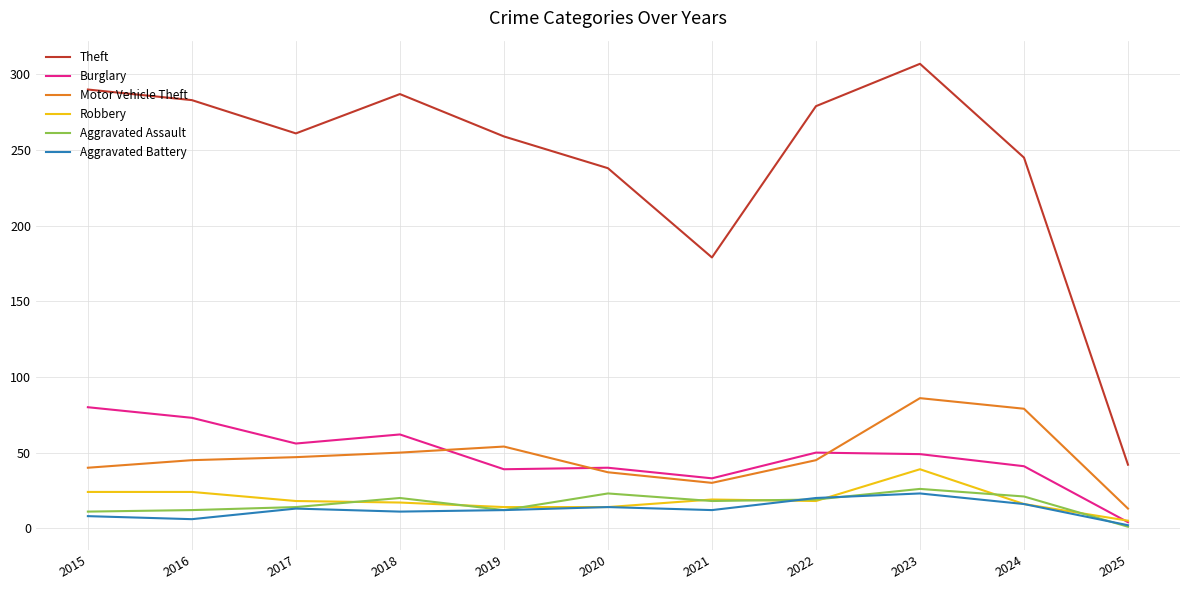

Between 2017 and 2024, which series saw the biggest shift?

Motor Vehicle Theft